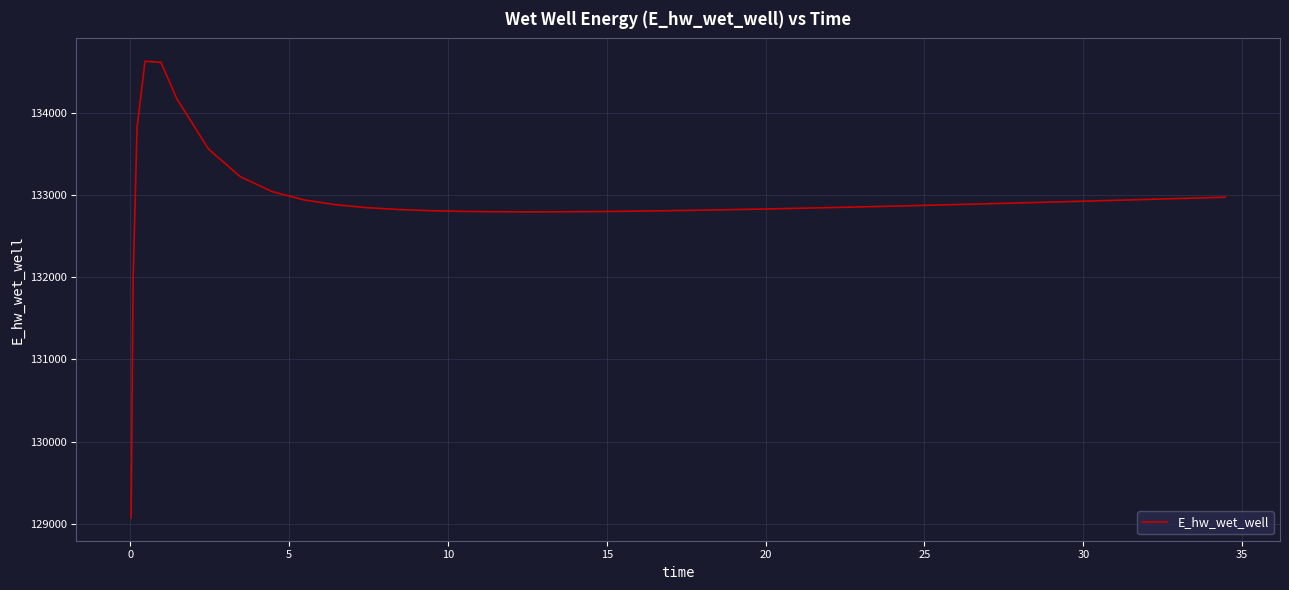

How many categories are shown in the chart?

40